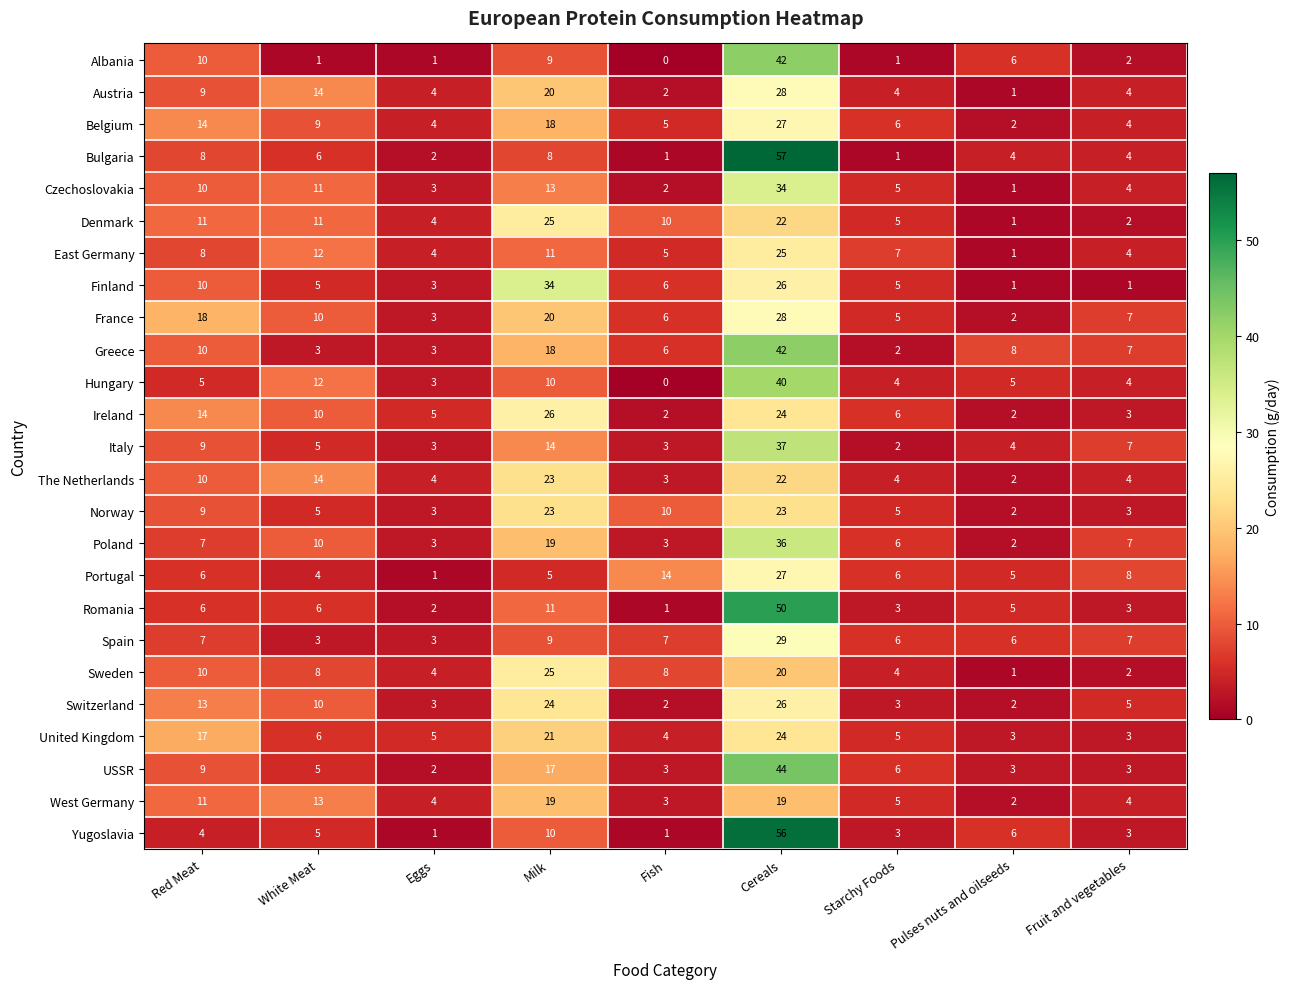

At which category does the chart reach its minimum across all series?

Fish